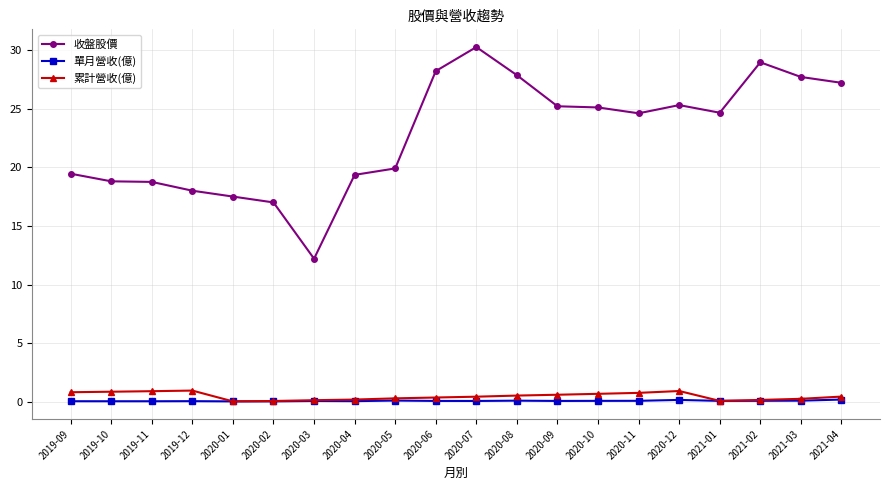

At 2020-06, list the series in order from smallest to largest.

單月營收(億), 累計營收(億), 收盤股價